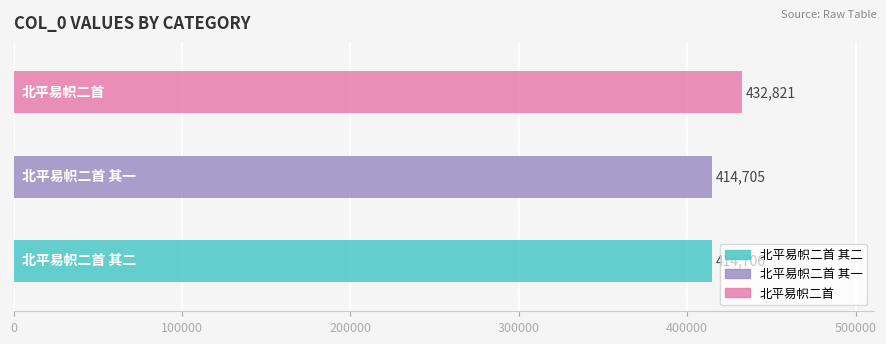

Where does the data first go above 414706?

北平易帜二首